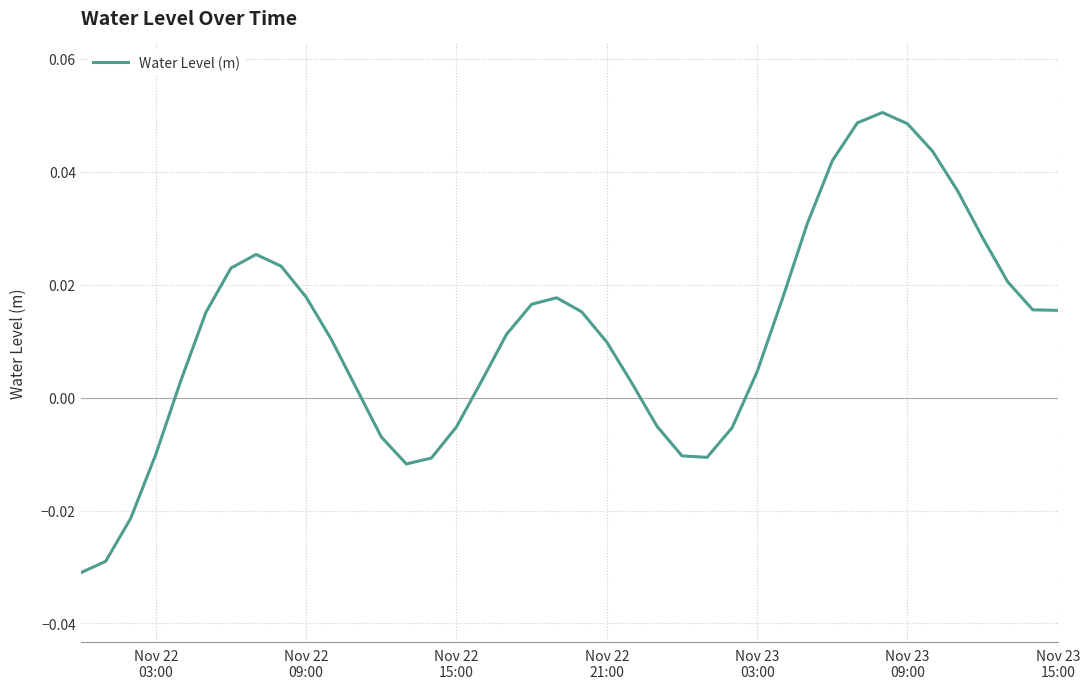

Is this an area chart (filled region under the line)?

No